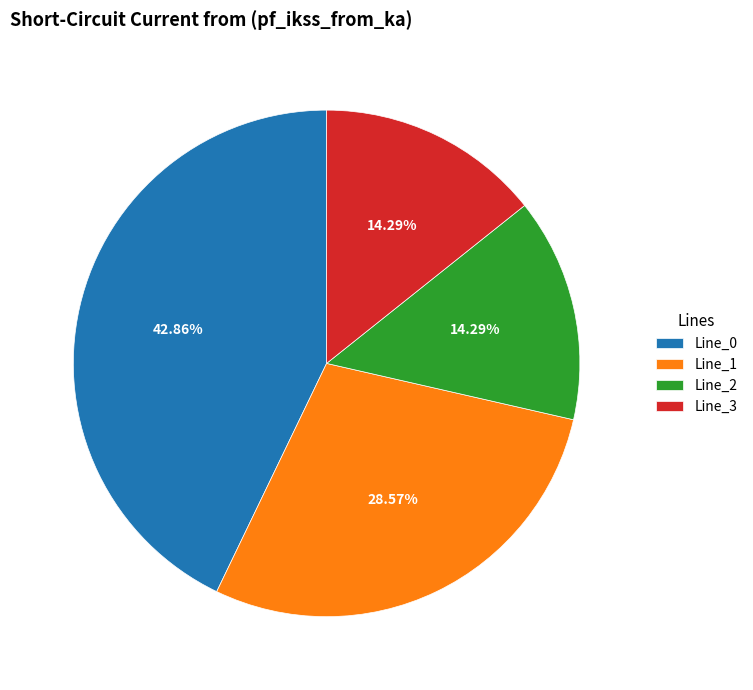

Is there a majority slice in this chart?

No